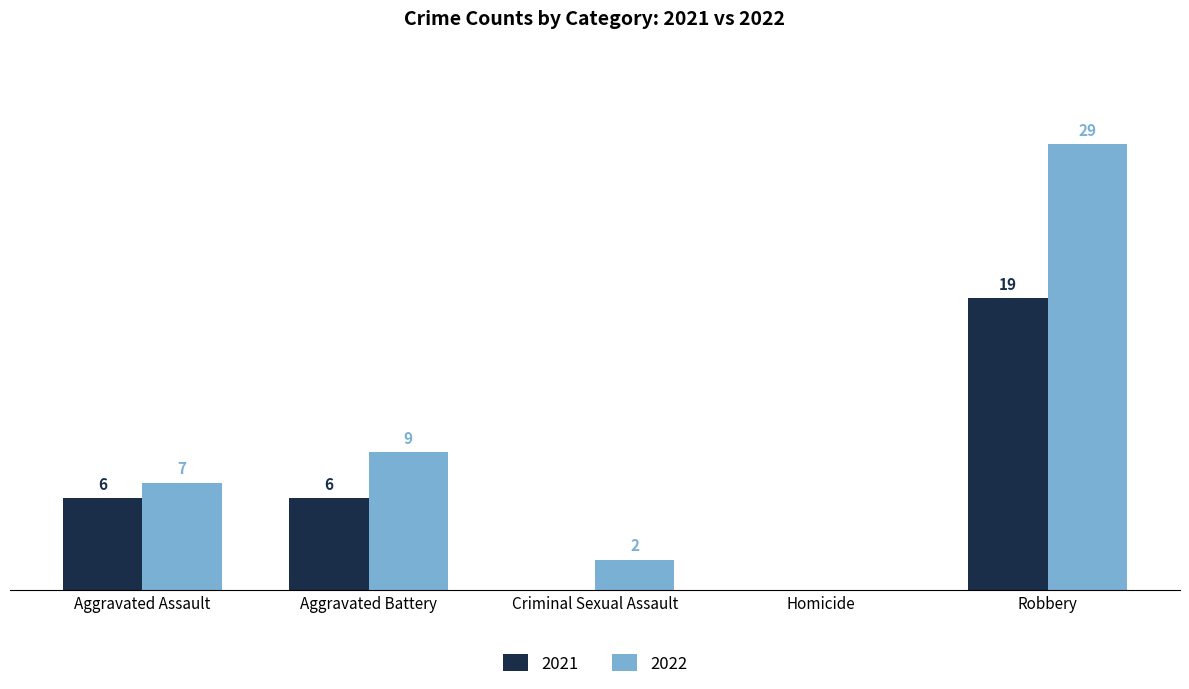

Where is 2022 nearest to the value 14?

Aggravated Battery